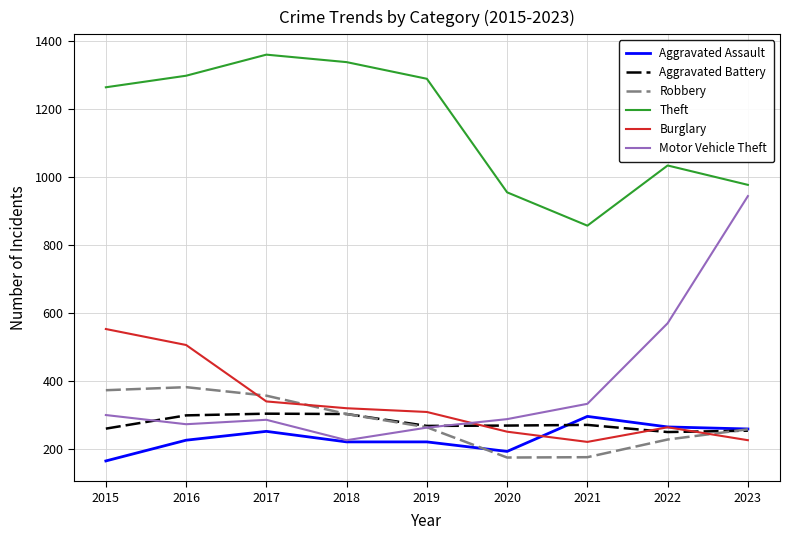

In Robbery, how many points are higher than both neighbors (excluding endpoints)?

1